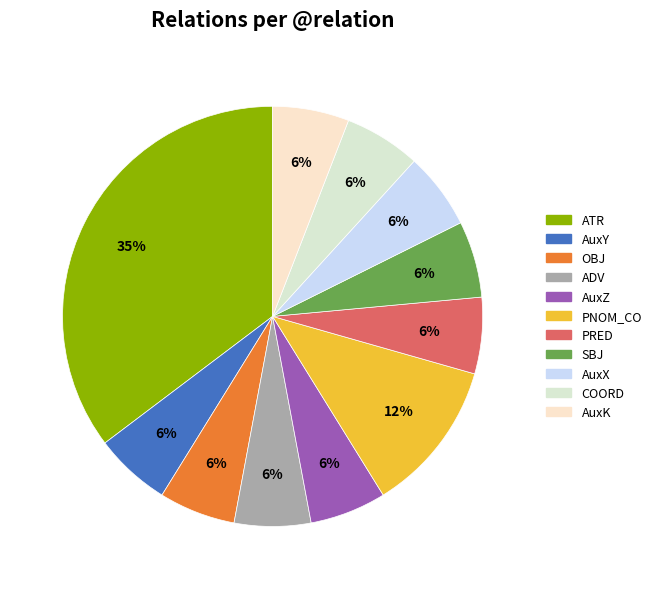

To the nearest percent, what portion does AuxY represent?

6%